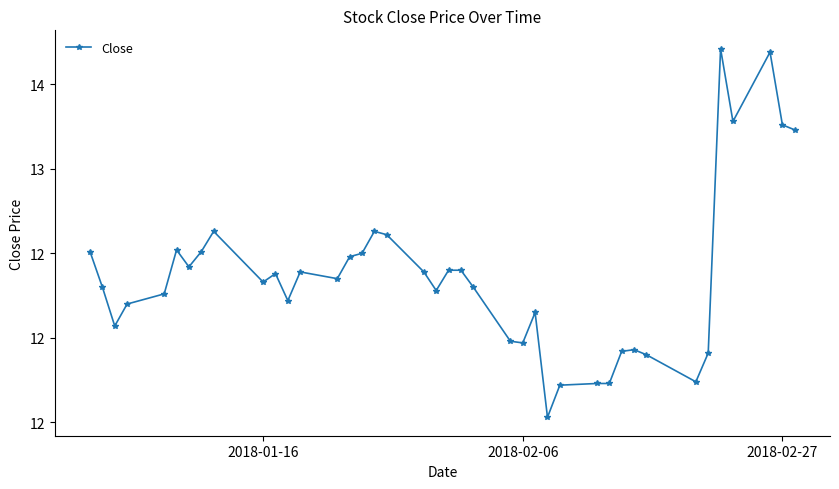

Does the chart display data point markers on the line(s)?

Yes